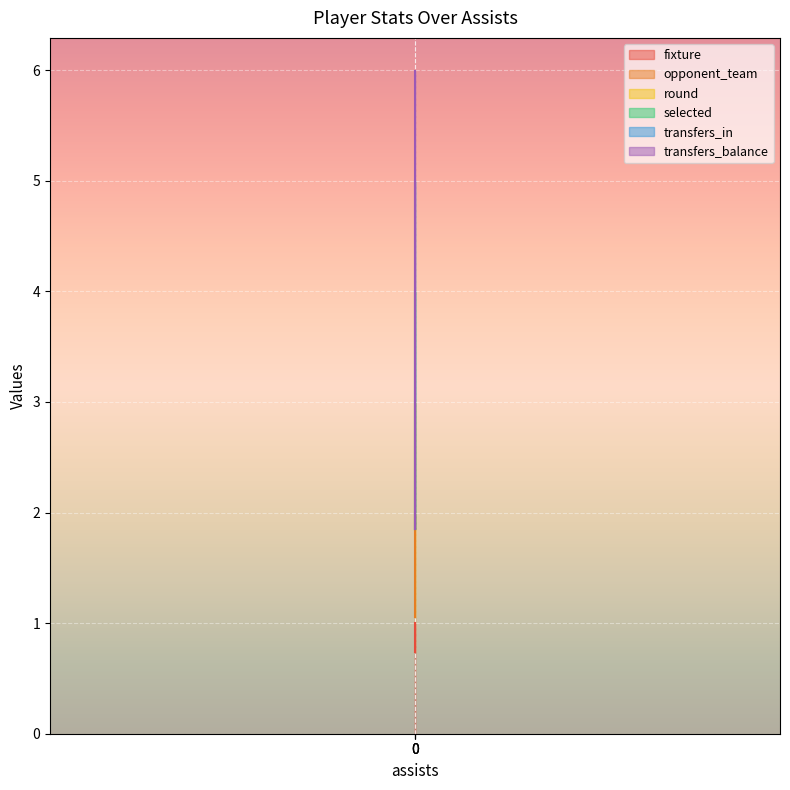

The opponent_team series shows 0.9 at 0. True or false?

False